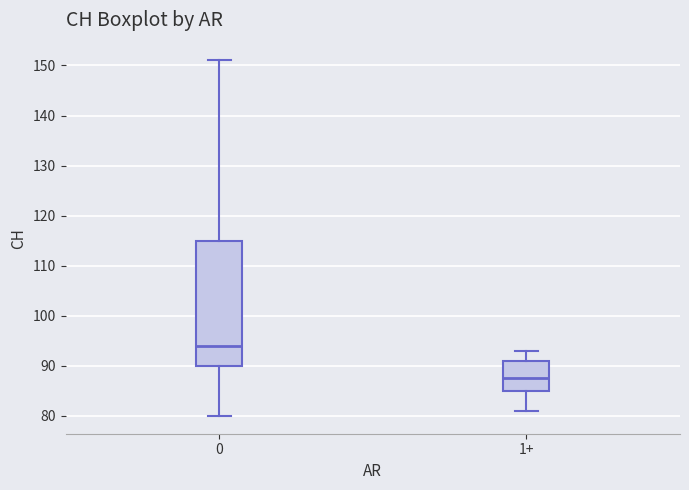

Comparing the boxes themselves (not the whiskers), which one is the tallest?

0